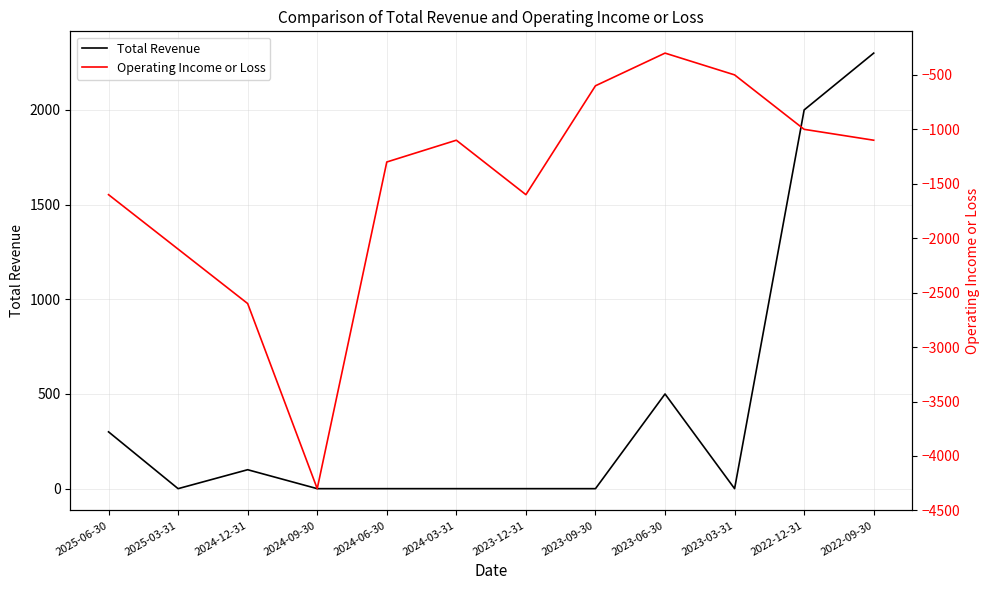

Reading right to left, list all the values displayed in this chart.

Total Revenue: 2300	2000	0	500	0	0	0	0	0	100	0	300
Operating Income or Loss: -1100	-1000	-500	-300	-600	-1600	-1100	-1300	-4300	-2600	-2100	-1600